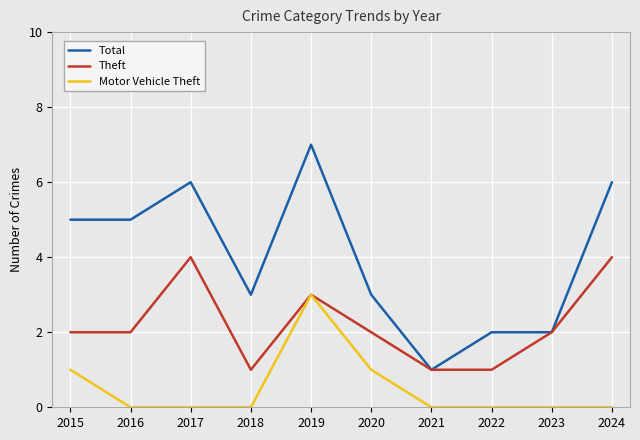

Is the value of Theft at 2019 greater than the value of Total at 2023?

Yes